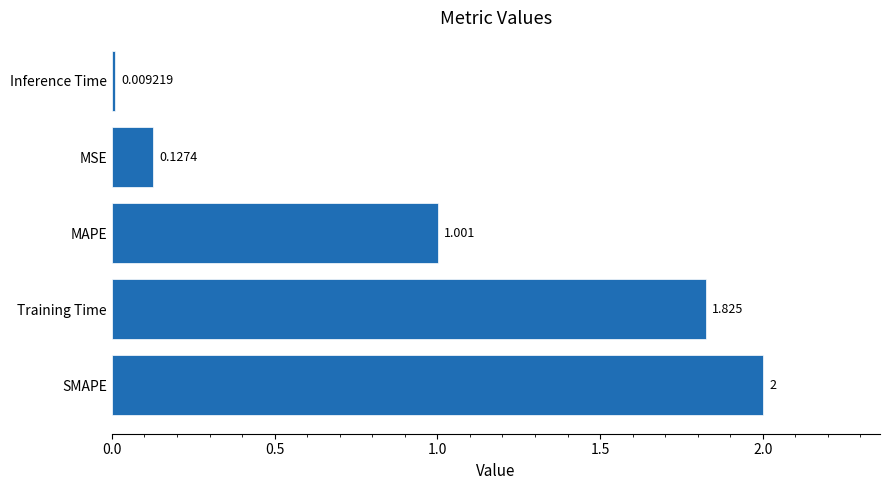

How many distinct data groups are displayed?

1